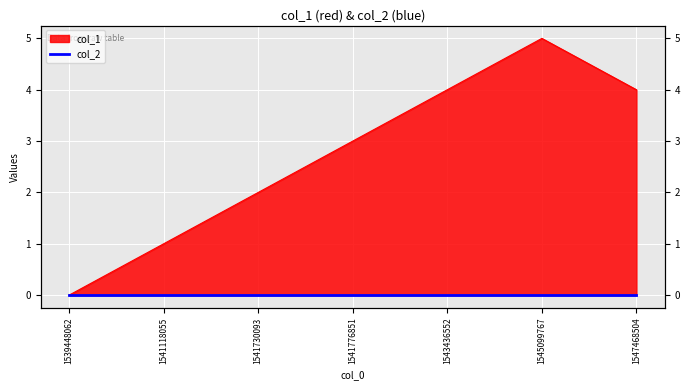

What is the ratio of the value at 1541776851 to the value at 1543436552?

0.8